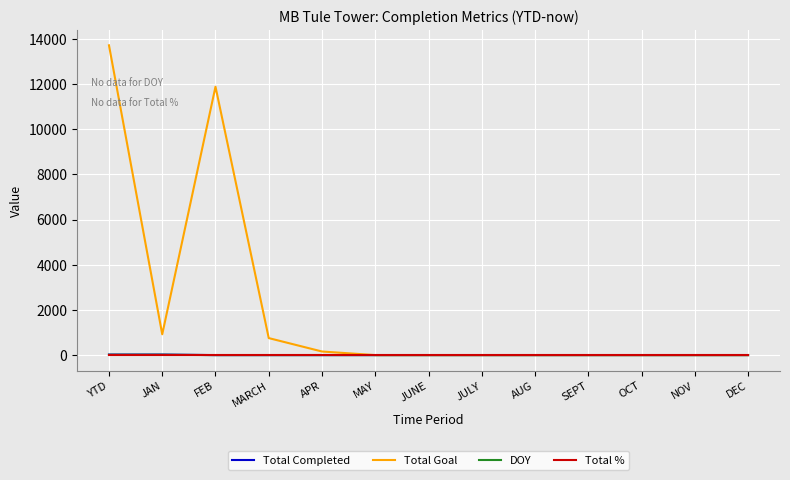

How many times do Total Completed and Total % cross each other?

1